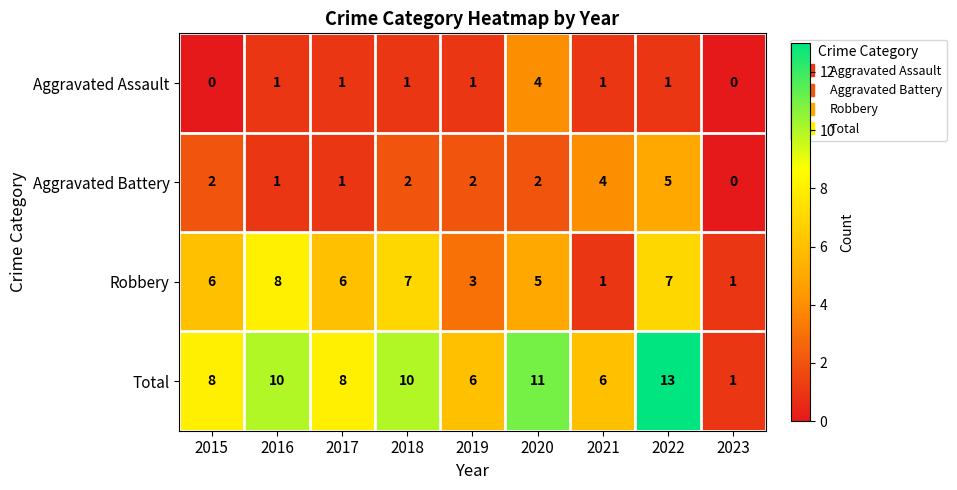

The Aggravated Assault series shows 1 at 2022. True or false?

True